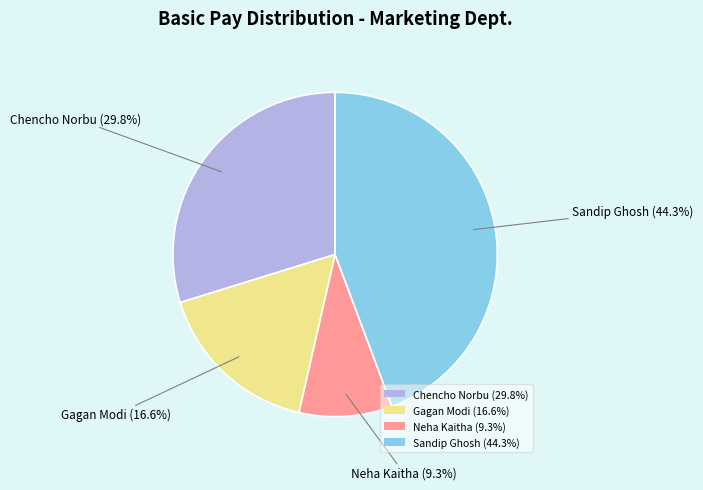

Combined, do Neha Kaitha (9.3%) and Sandip Ghosh (44.3%) account for over 50%?

Yes